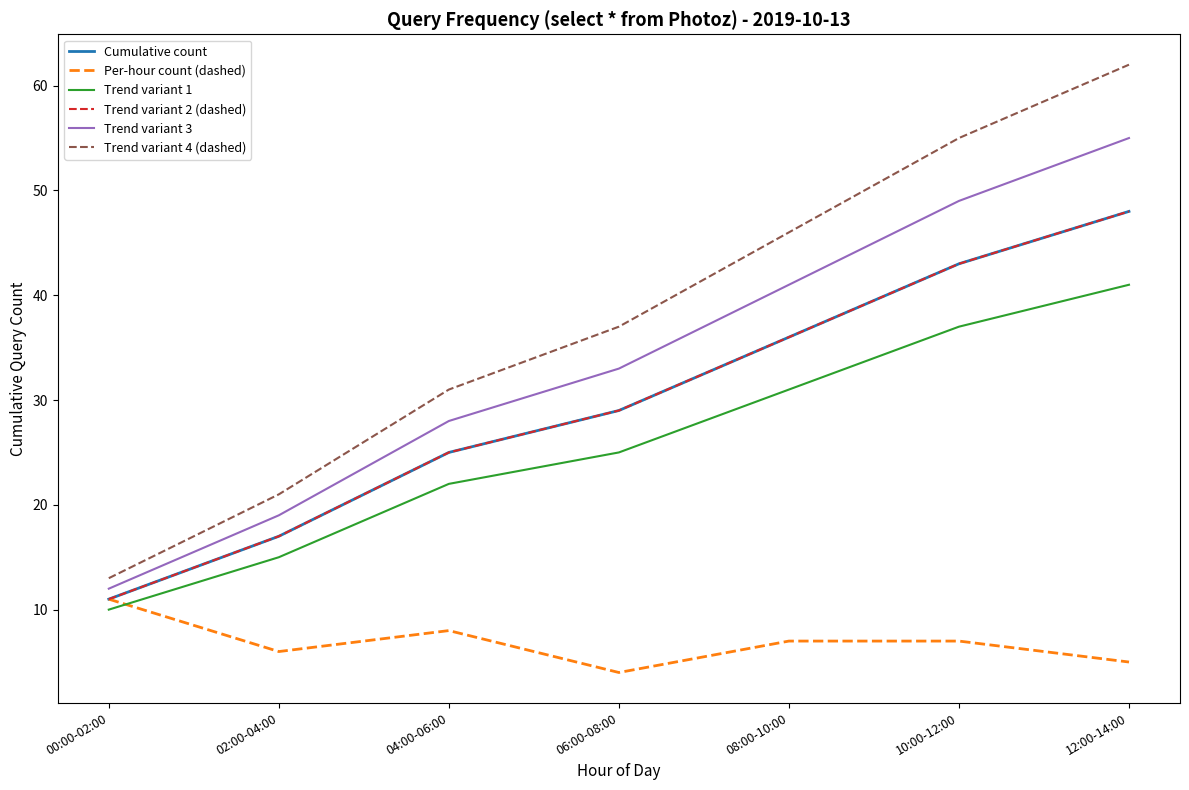

At how many categories does at least one series exceed 34?

4